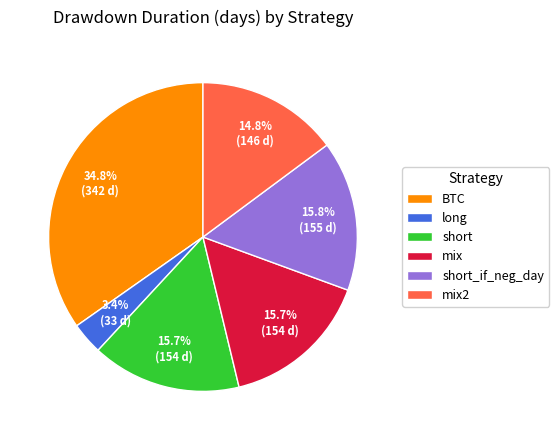

How many slices are in this pie chart?

6